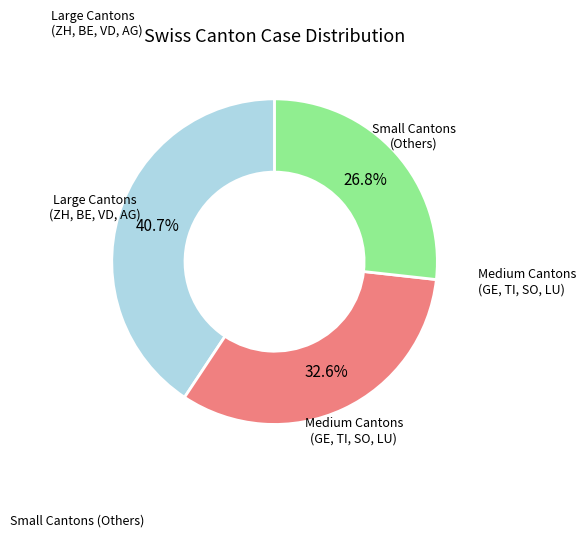

Is there a majority slice in this chart?

No